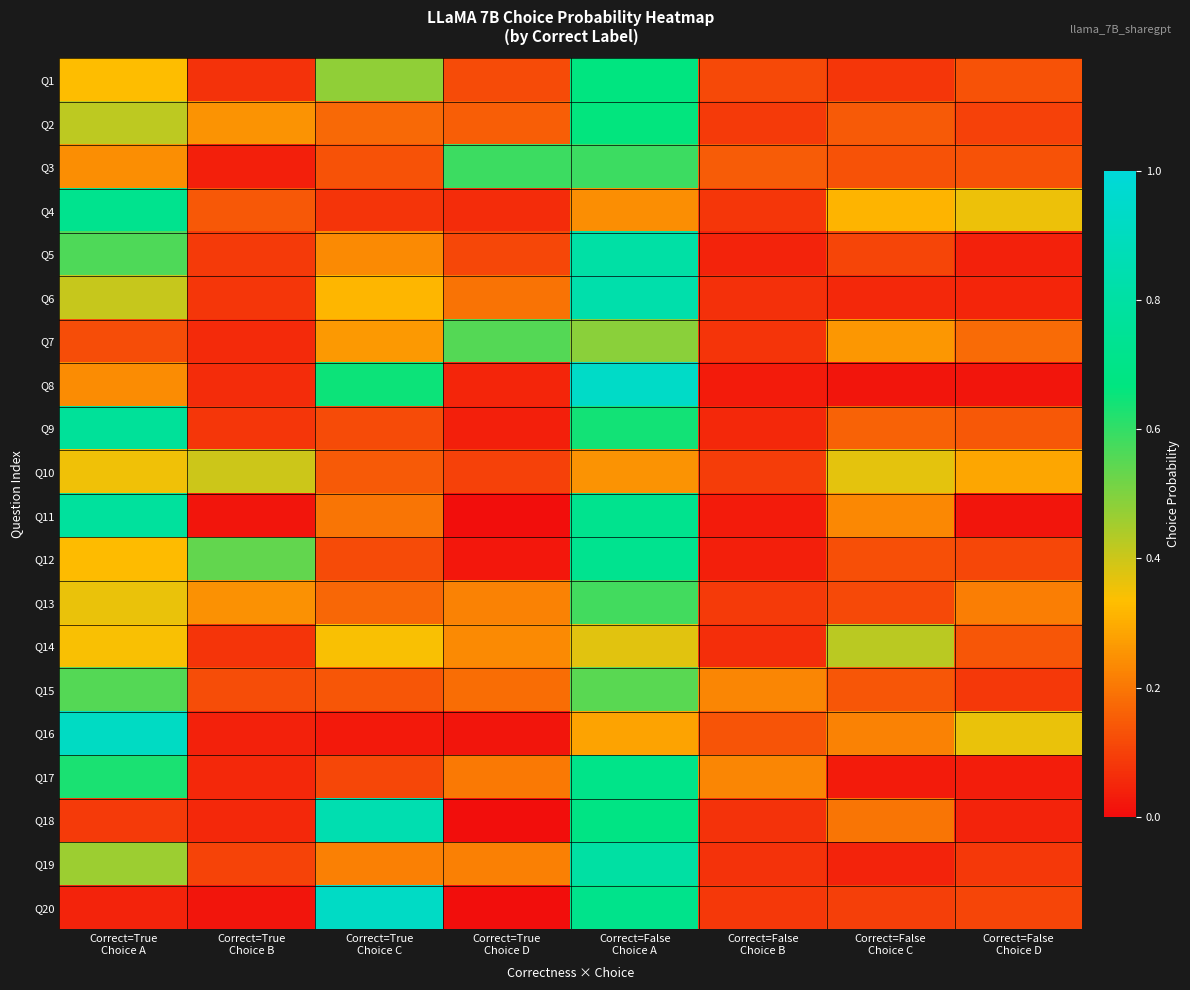

Which label corresponds to the smallest value in the chart?

Correct=True
Choice D